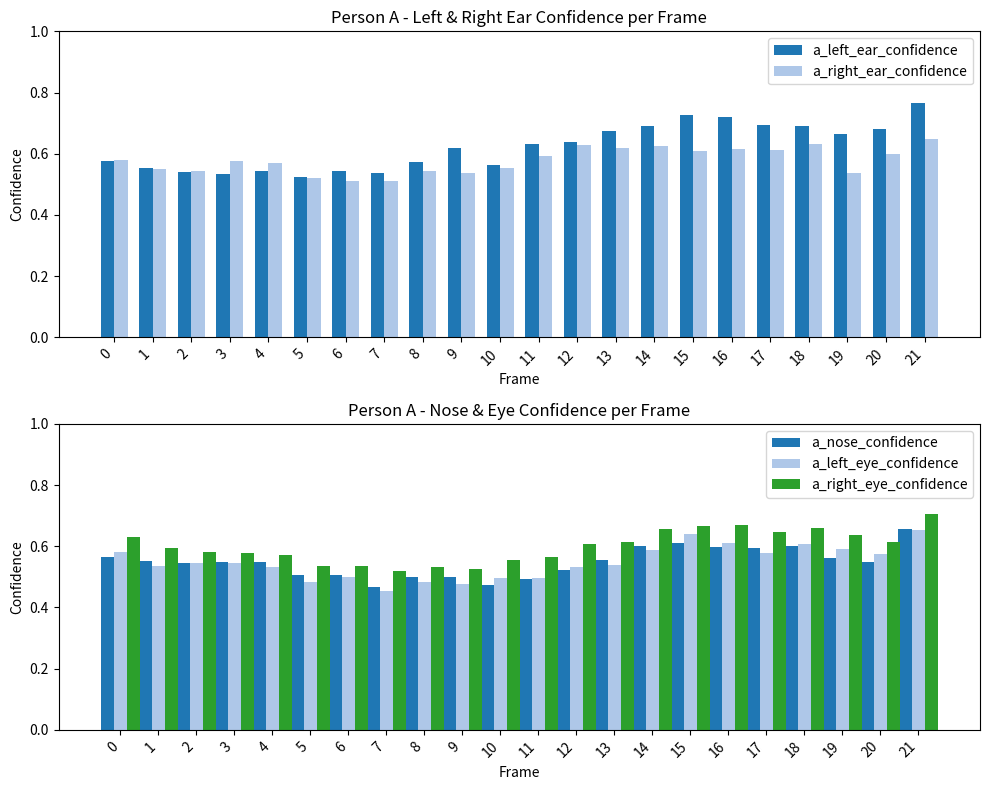

What is the sum of all a_left_ear_confidence values?

13.7